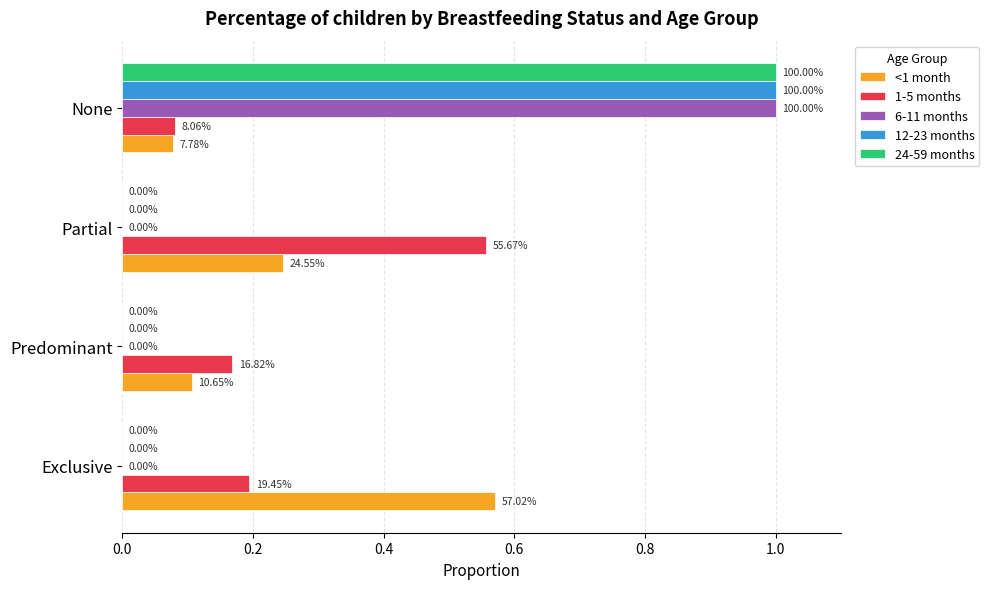

Which series has the largest range (max minus min)?

6-11 months